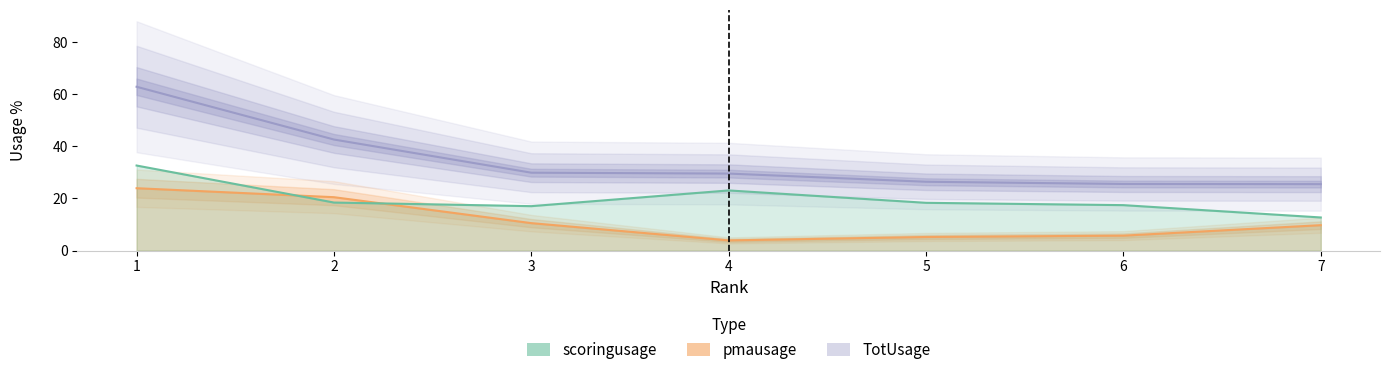

Which category has the highest value in the TotUsage series?

1